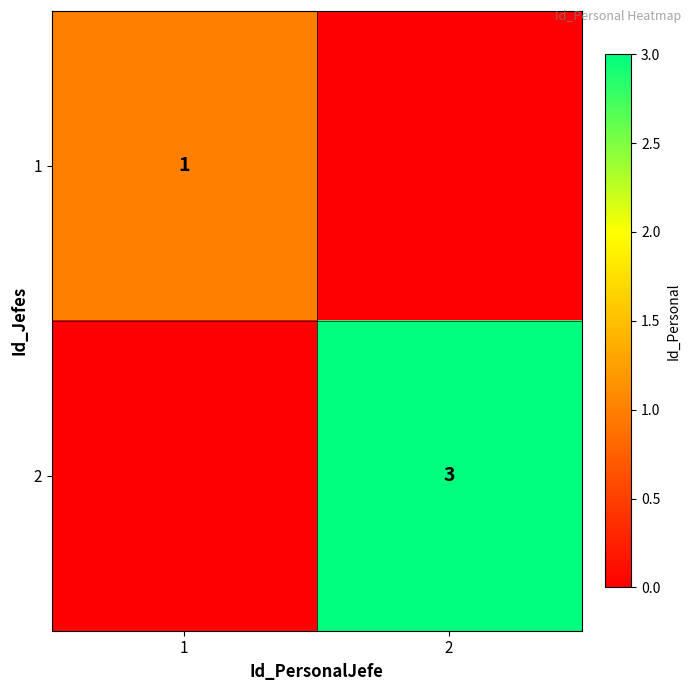

How many series are shown in this chart?

2